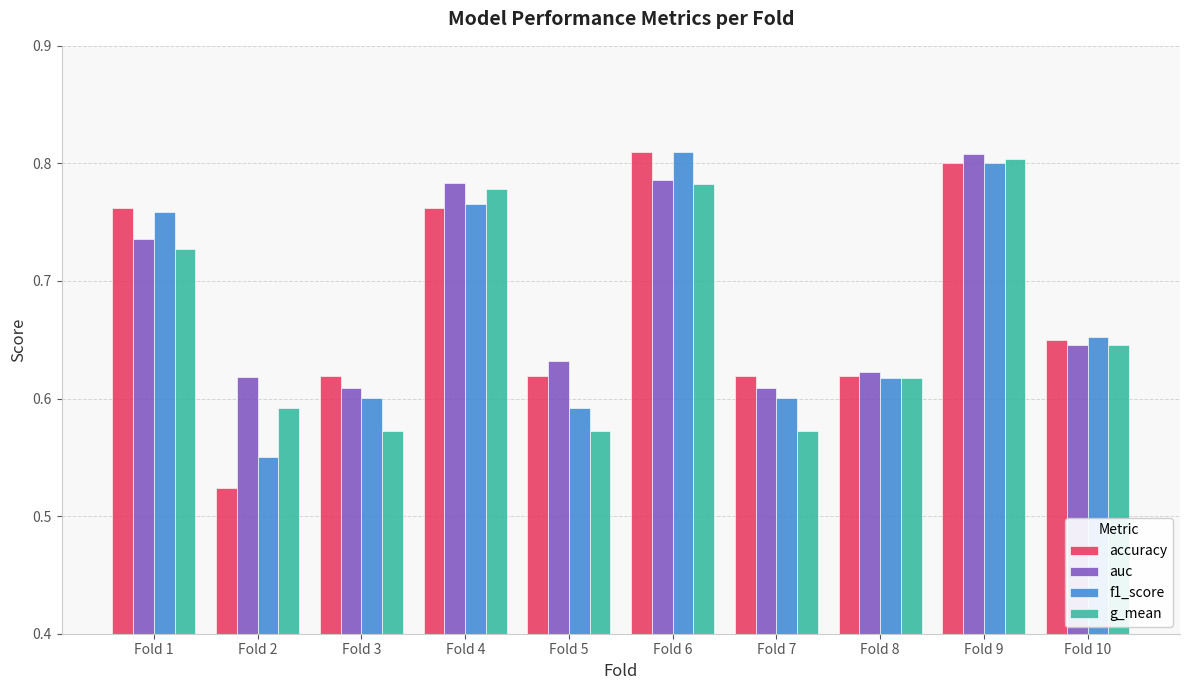

Which category has the highest value in the g_mean series?

Fold 9